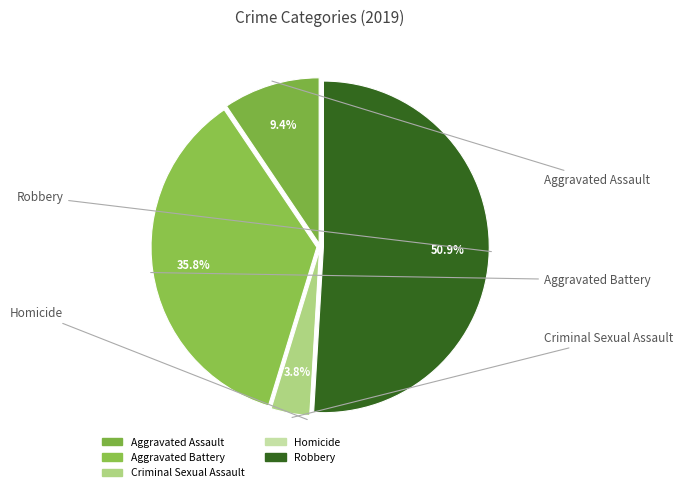

What percentage is the Robbery slice, to the nearest percent?

51%